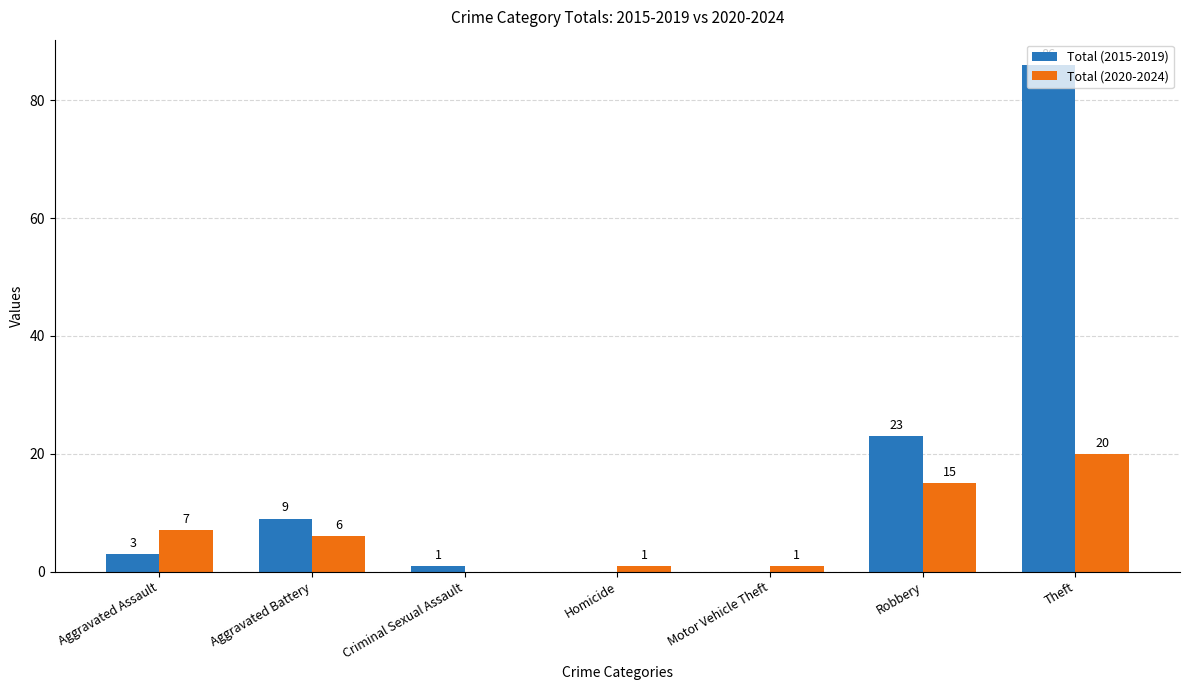

What is the sum of the Total (2015-2019) values at Criminal Sexual Assault and Theft?

87